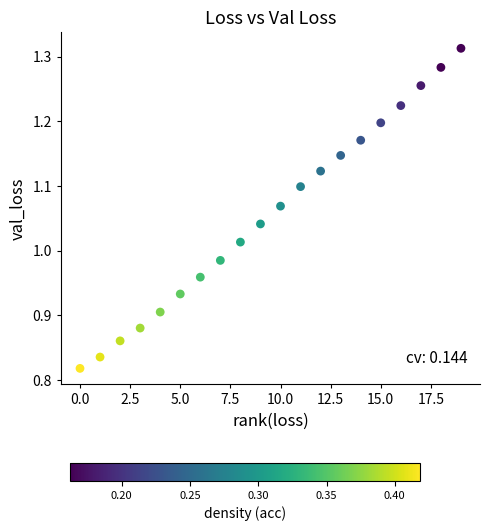

What is the range of Y values (max minus min)?

0.5